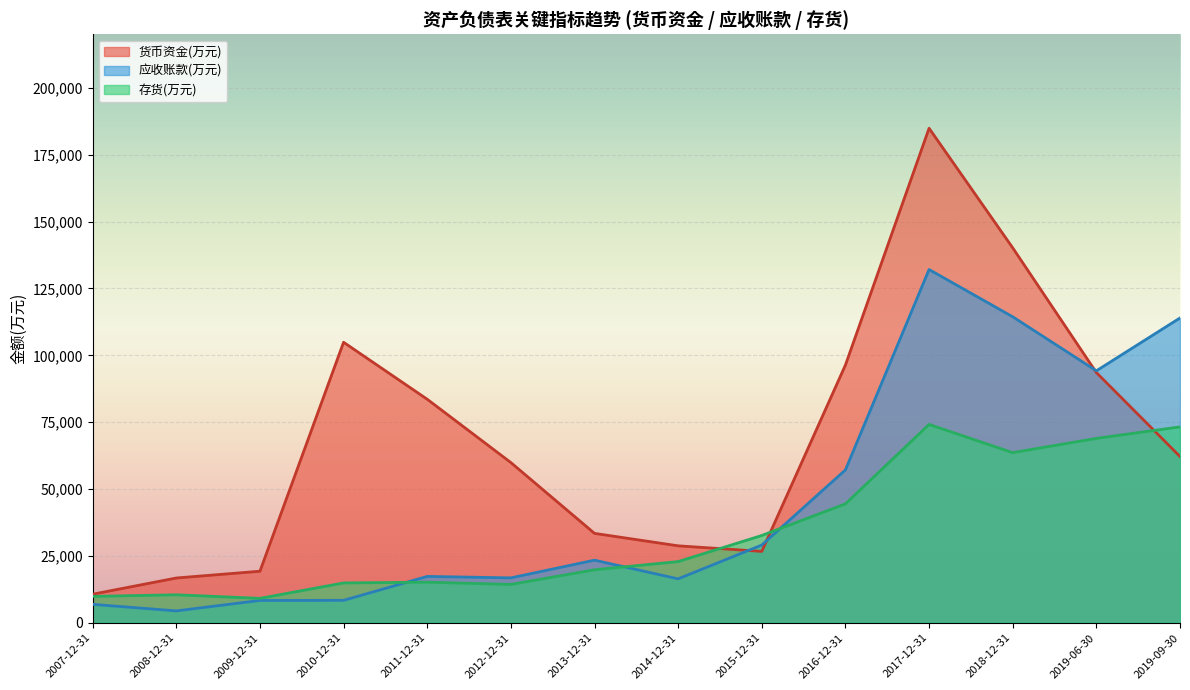

At which category is the sum across all series the highest?

2017-12-31